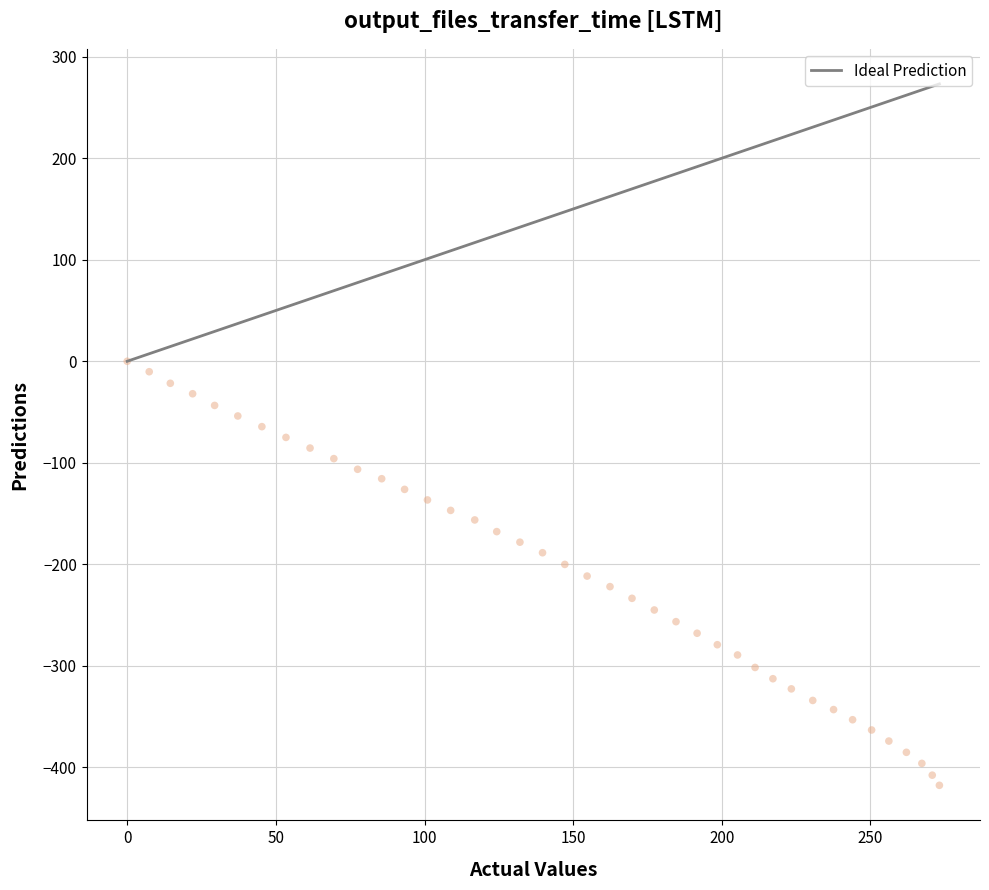

What is the range of Y values (max minus min)?

417.7